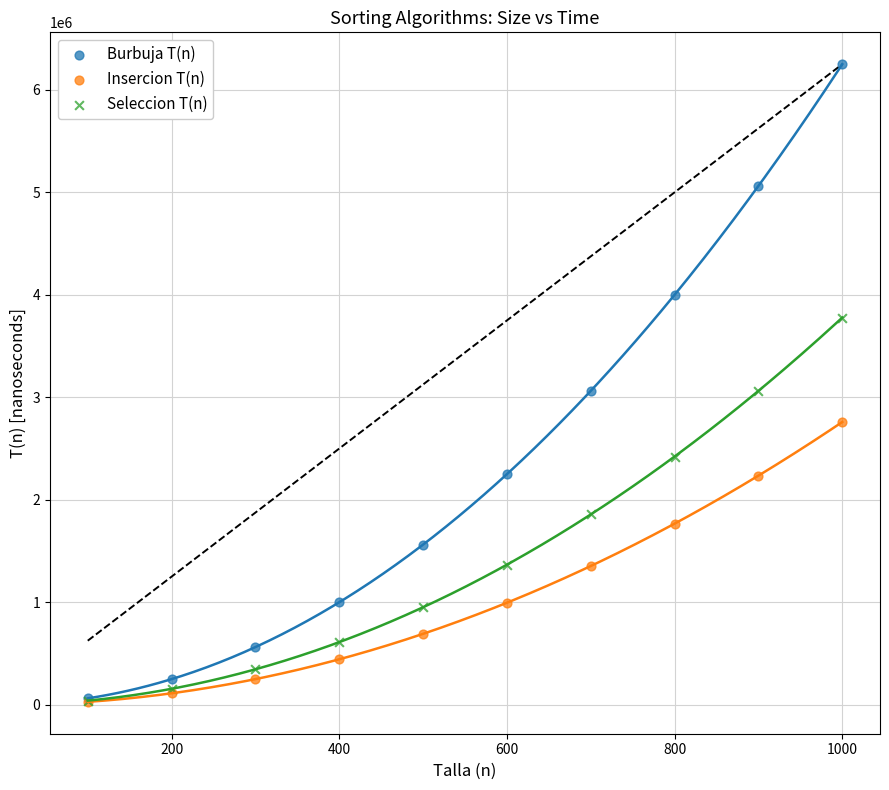

Which series has the largest Y range (max minus min)?

Burbuja T(n)